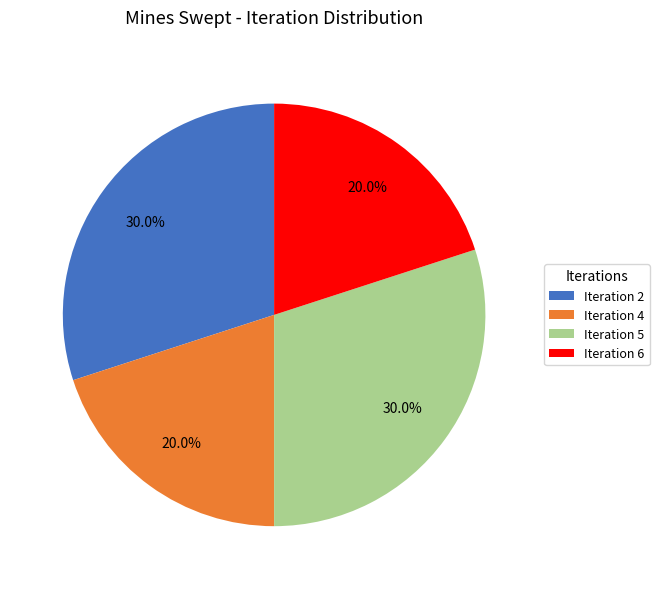

What percentage is the Iteration 2 slice, to the nearest percent?

30%